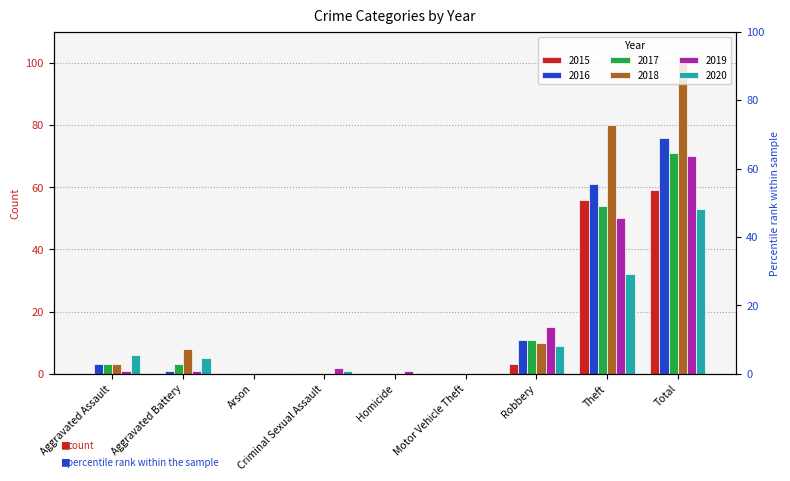

Where is 2020 nearest to the value 26?

Theft